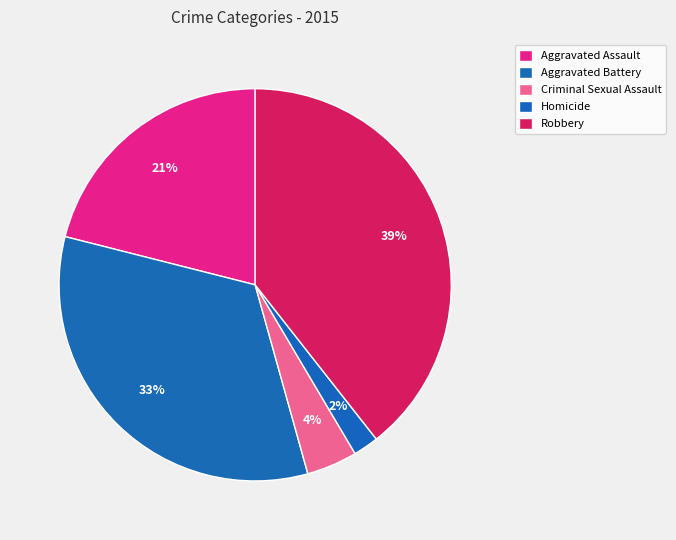

Does Robbery account for over 50% of the chart?

No